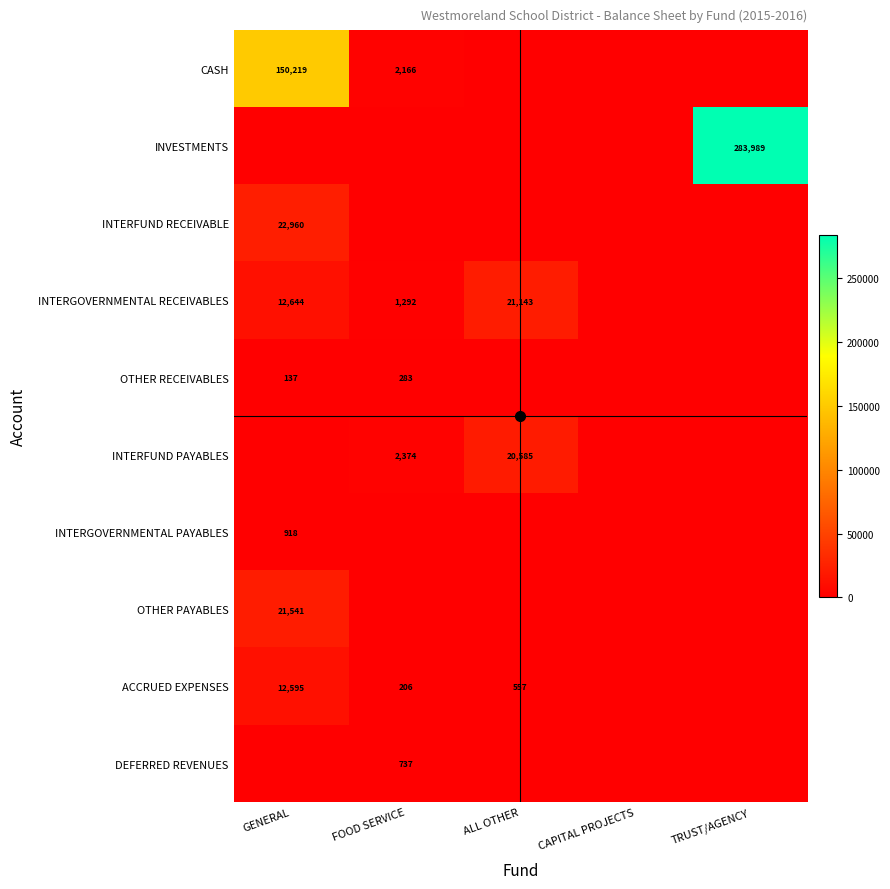

Is it true that INTERGOVERNMENTAL RECEIVABLES equals 32093 at ALL OTHER?

False